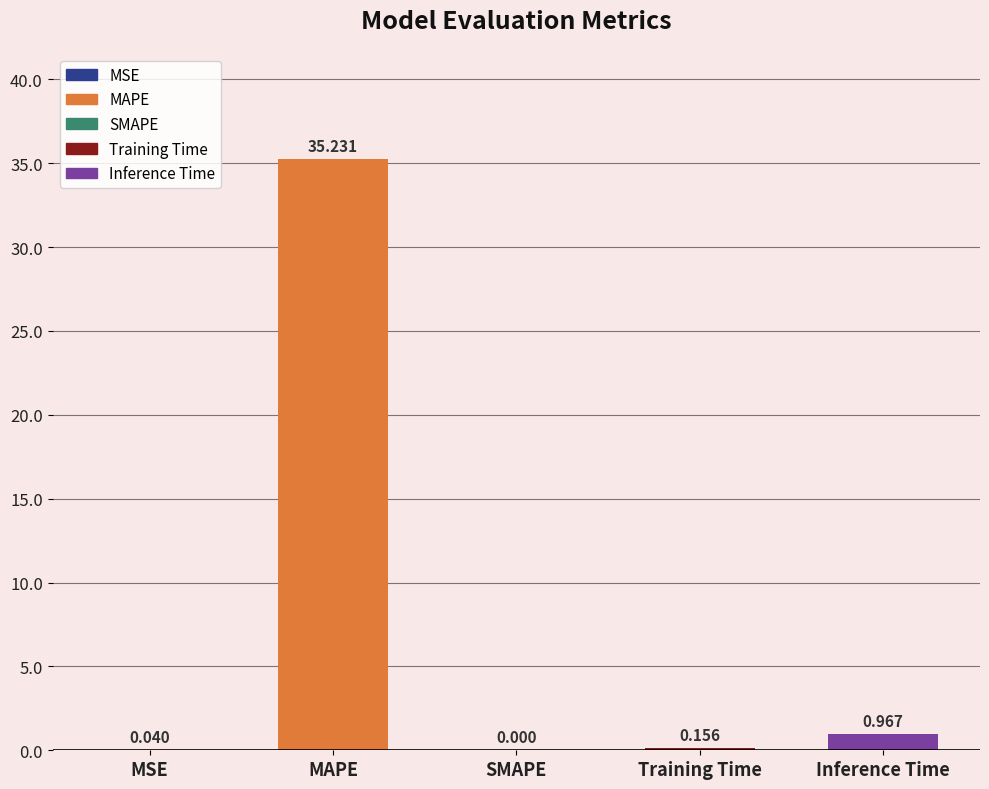

At which label is the value closest to 17?

Inference Time